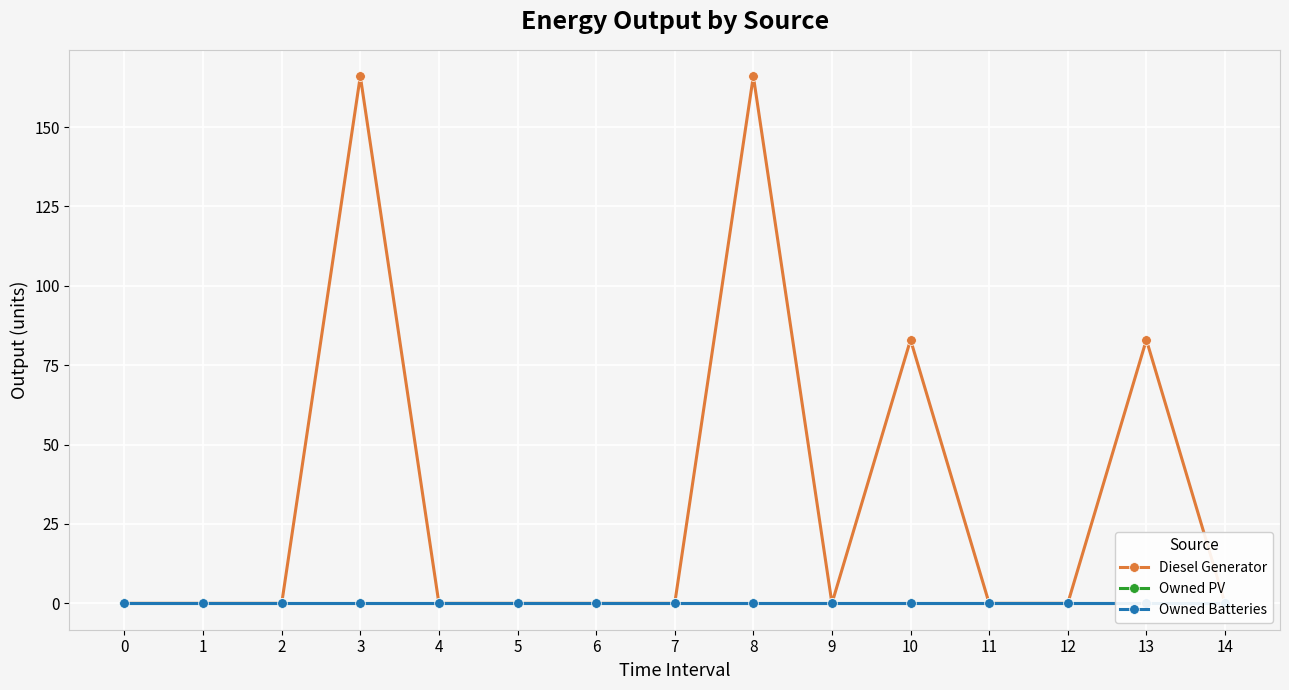

At which category is the sum across all series the highest?

3